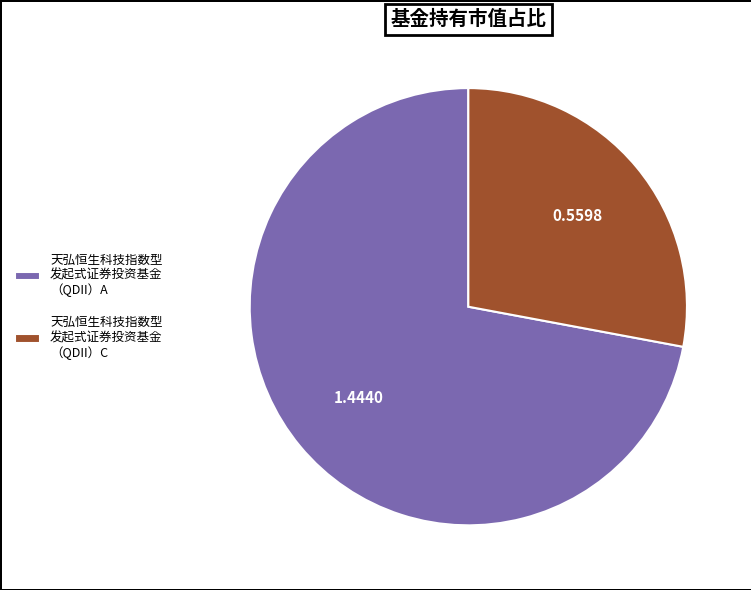

Approximately how many times larger is the value at 天弘恒生科技指数型 发起式证券投资基金 （QDII）C compared to 天弘恒生科技指数型 发起式证券投资基金 （QDII）A?

0.4